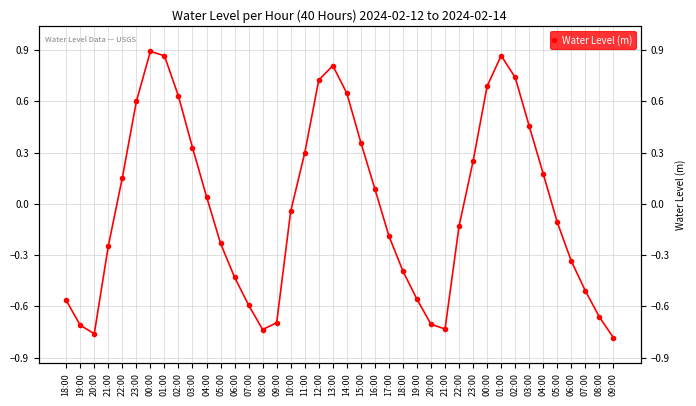

Read the value at 19:00.

-0.6